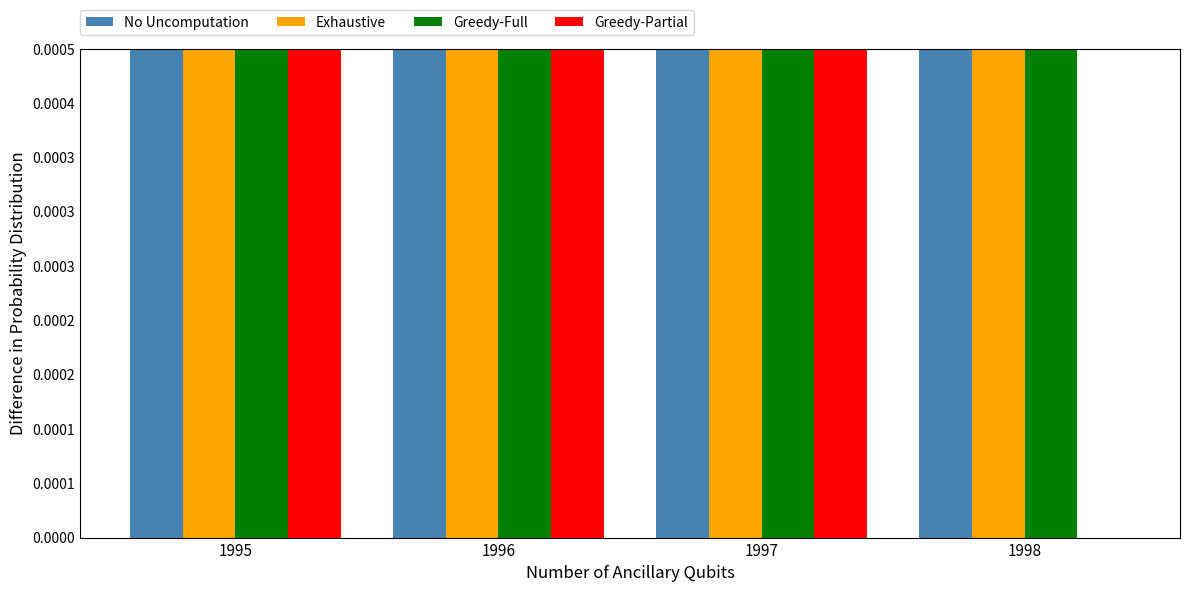

At which category is the sum across all series the highest?

1998